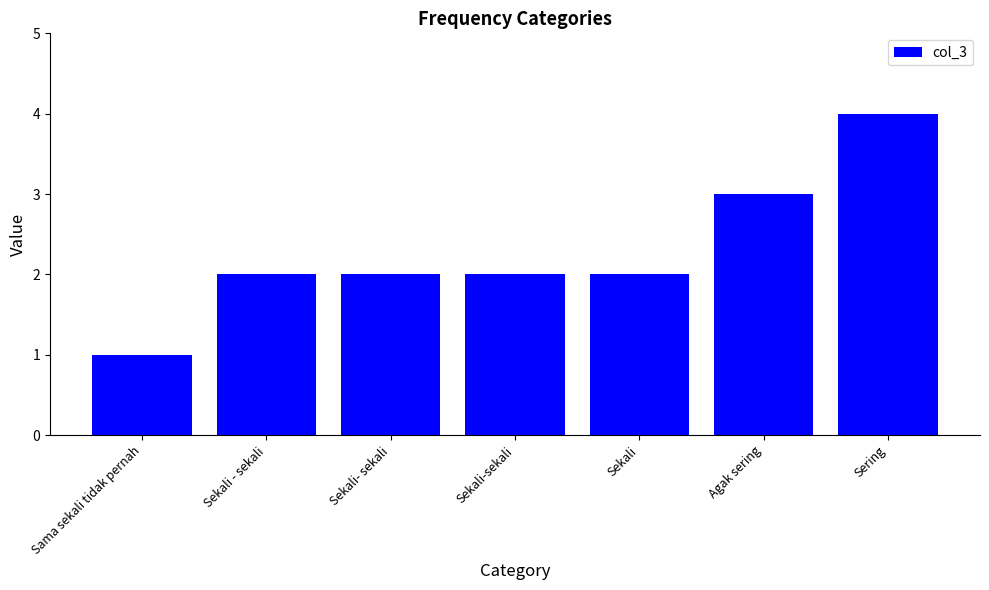

True or false: the data shows 6 at Sering.

False